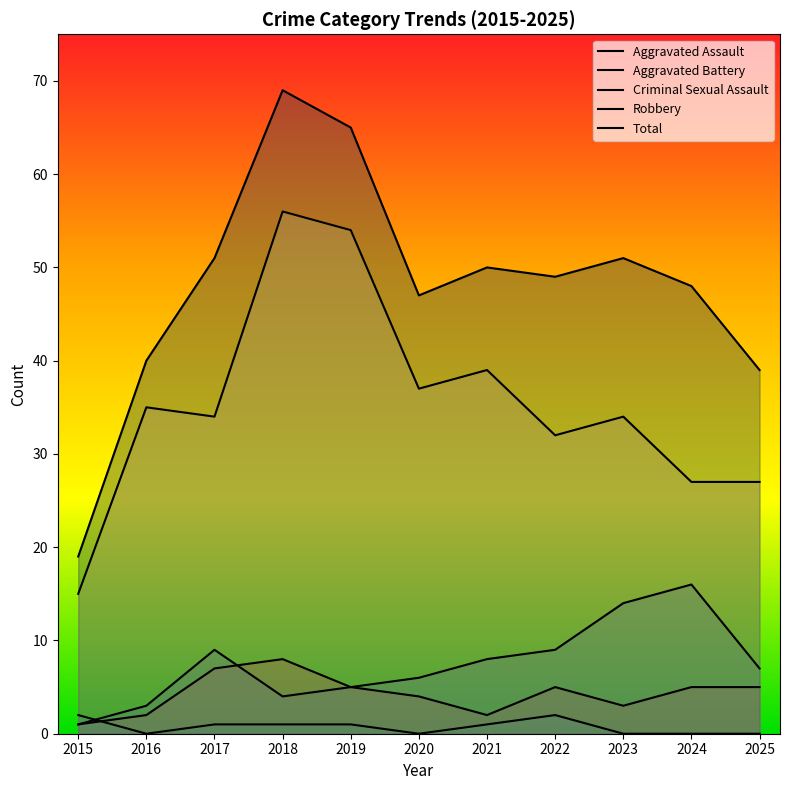

Reading left to right, what are all the values shown in this chart?

Aggravated Assault: 2015=1	2016=2	2017=7	2018=8	2019=5	2020=4	2021=2	2022=5	2023=3	2024=5	2025=5
Aggravated Battery: 2015=1	2016=3	2017=9	2018=4	2019=5	2020=6	2021=8	2022=9	2023=14	2024=16	2025=7
Criminal Sexual Assault: 2015=2	2016=0	2017=1	2018=1	2019=1	2020=0	2021=1	2022=2	2023=0	2024=0	2025=0
Robbery: 2015=15	2016=35	2017=34	2018=56	2019=54	2020=37	2021=39	2022=32	2023=34	2024=27	2025=27
Total: 2015=19	2016=40	2017=51	2018=69	2019=65	2020=47	2021=50	2022=49	2023=51	2024=48	2025=39